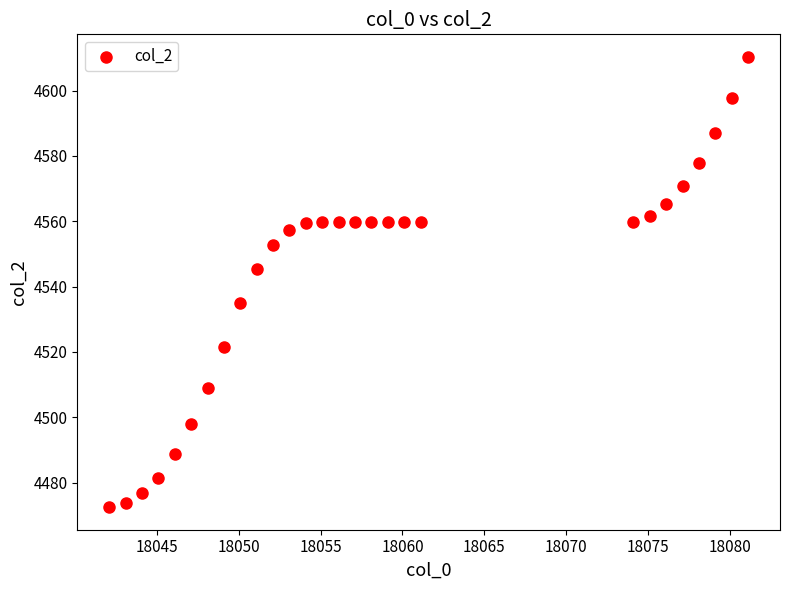

What is the range of X values (max minus min)?

39.0